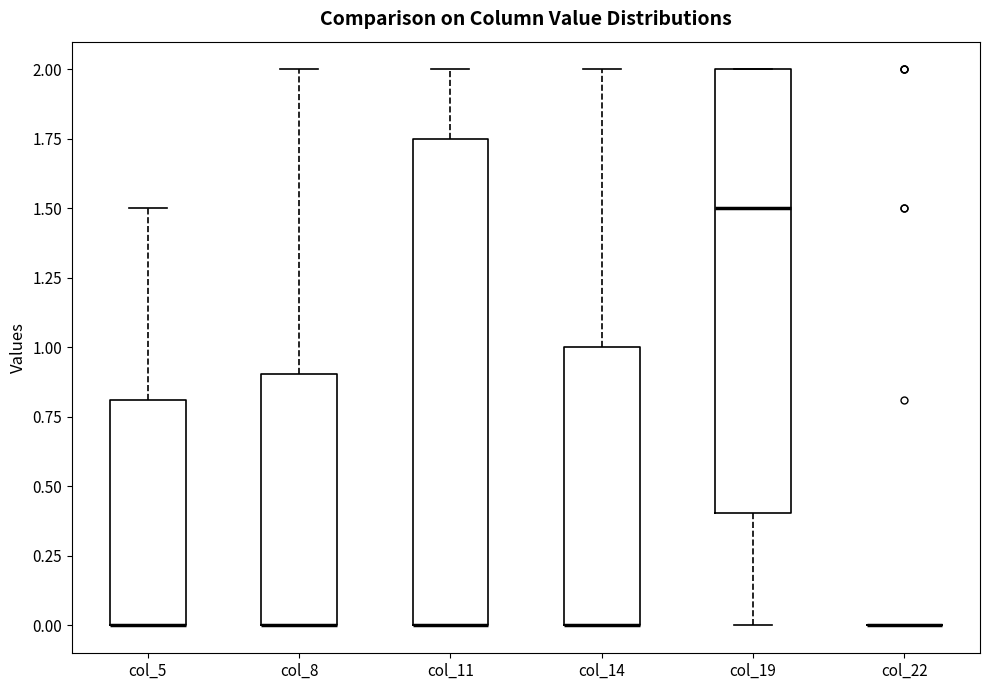

Reading left to right, transcribe this box plot: for each box, give where its median line is, the range the box spans, and where its two whiskers end, as read against the y-axis. The values are not printed on the chart, so give them approximately, as read against the axis.

col_5: median 0.00 (drawn on the box's lower edge), box 0.00 to 0.80, whiskers 0.00 to 1.50
col_8: median 0.00 (drawn on the box's lower edge), box 0.00 to 0.90, whiskers 0.00 to 2.00
col_11: median 0.00 (drawn on the box's lower edge), box 0.00 to 1.75, whiskers 0.00 to 2.00
col_14: median 0.00 (drawn on the box's lower edge), box 0.00 to 1.00, whiskers 0.00 to 2.00
col_19: median 1.50, box 0.40 to 2.00, whiskers 0.00 to 2.00
col_22: box collapsed to a line at 0.00, whiskers 0.00 to 0.00